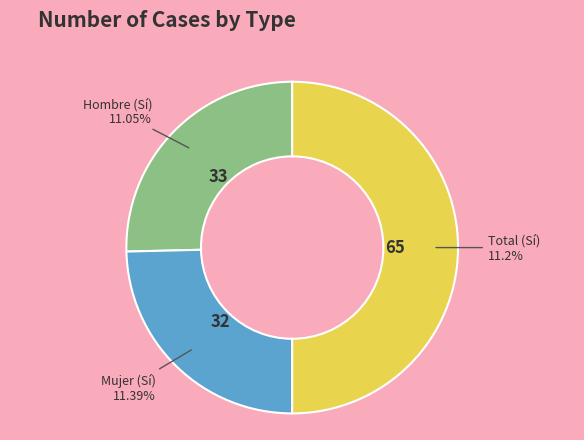

What portion of the pie excludes Mujer?

75.4%